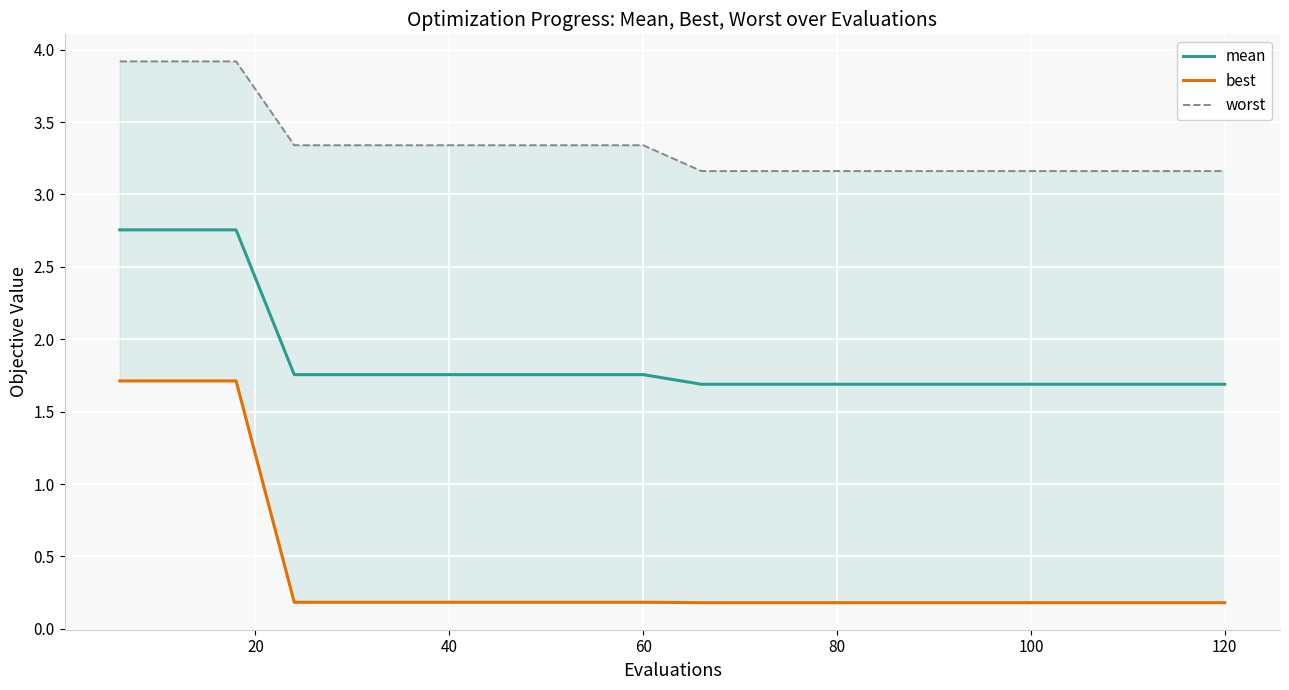

Is it true that best equals 0.1 at 15?

False